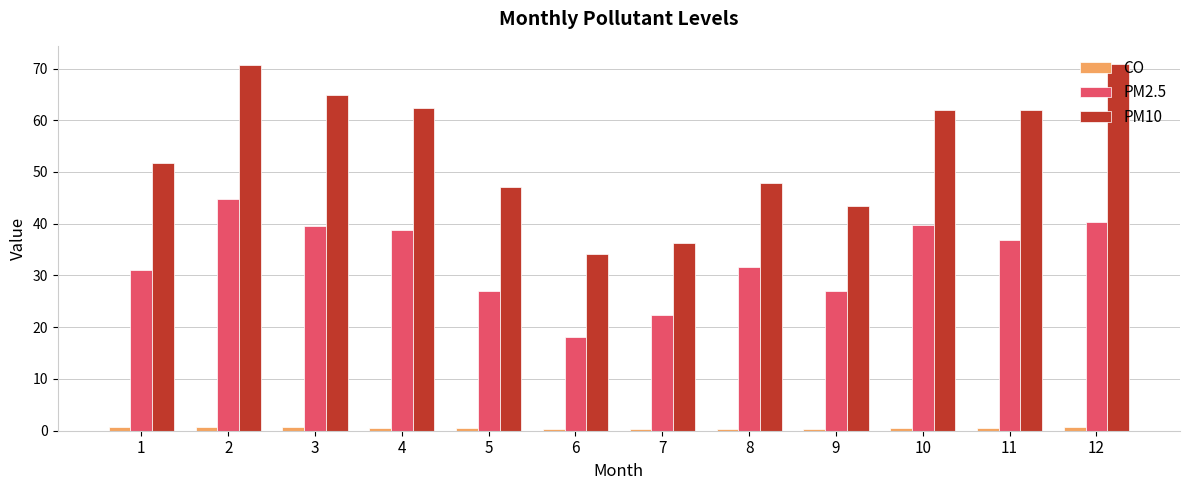

The PM2.5 series shows 11.9 at 12. True or false?

False